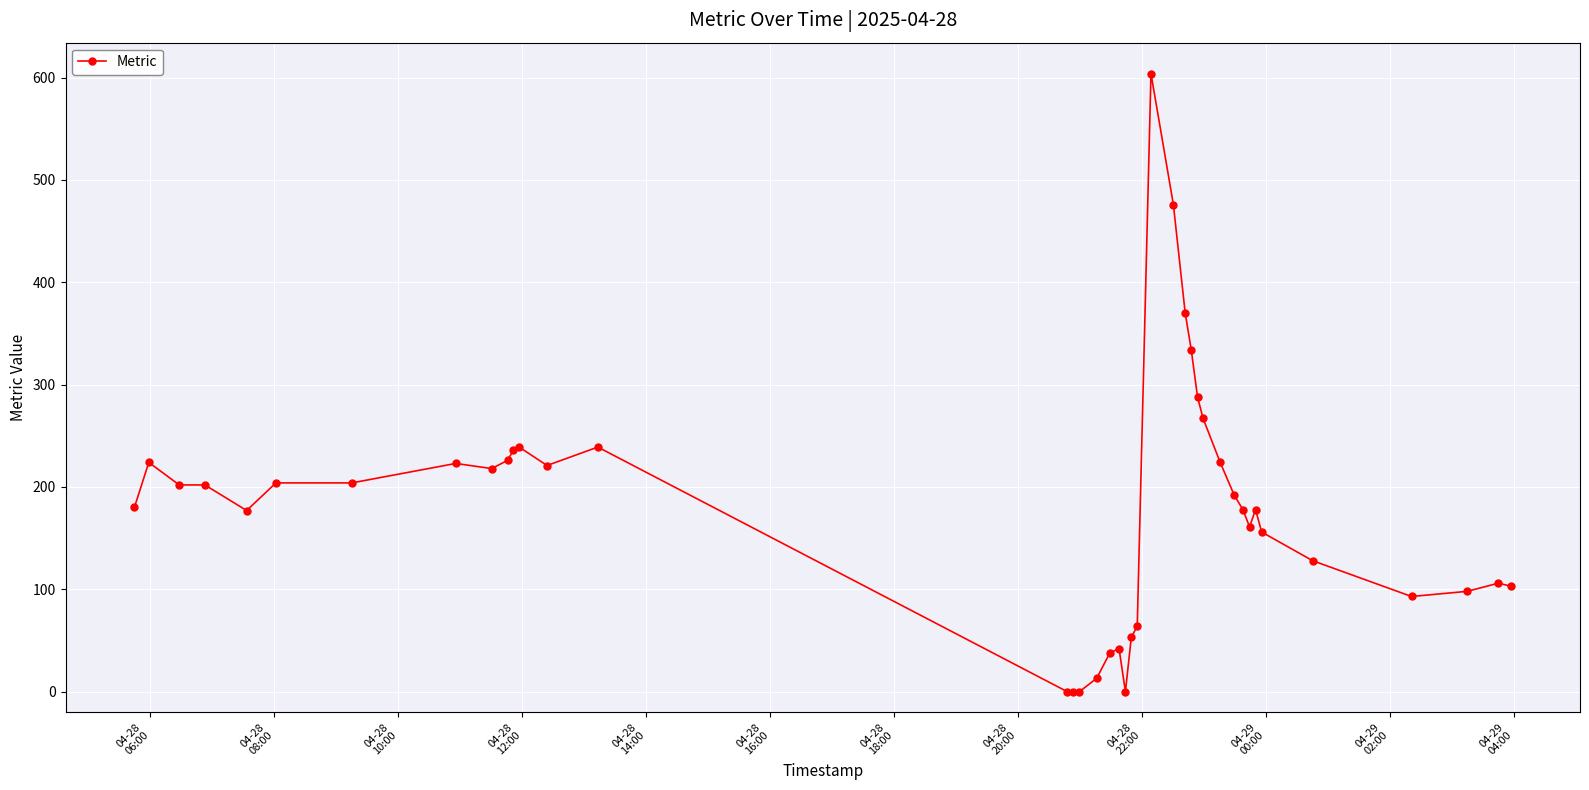

What is the greatest value displayed?

604